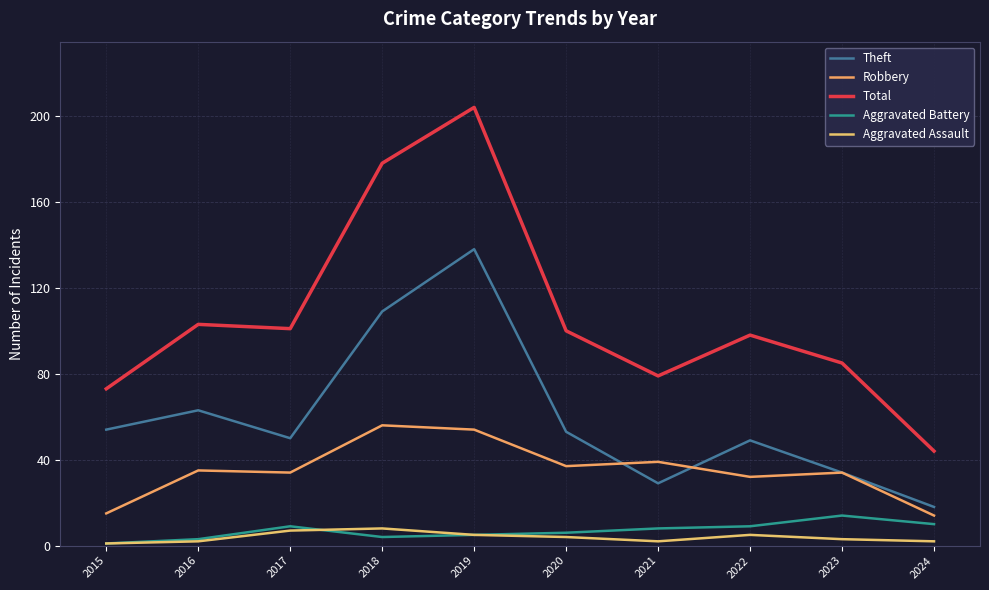

Count the Aggravated Assault values in the range 2 to 5.

7